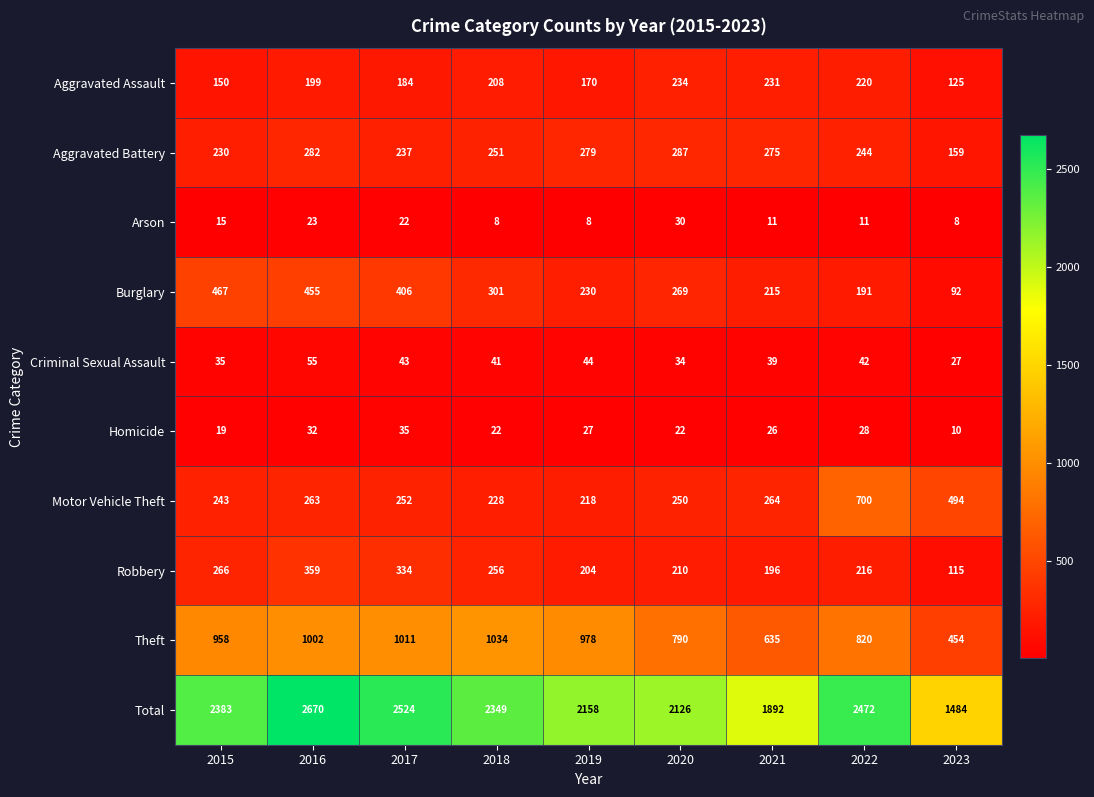

At which category is the sum across all series the highest?

2016